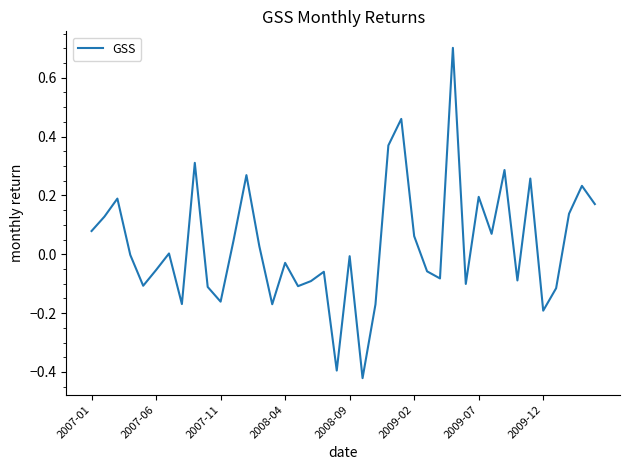

What is the difference between the maximum and minimum values?

1.1